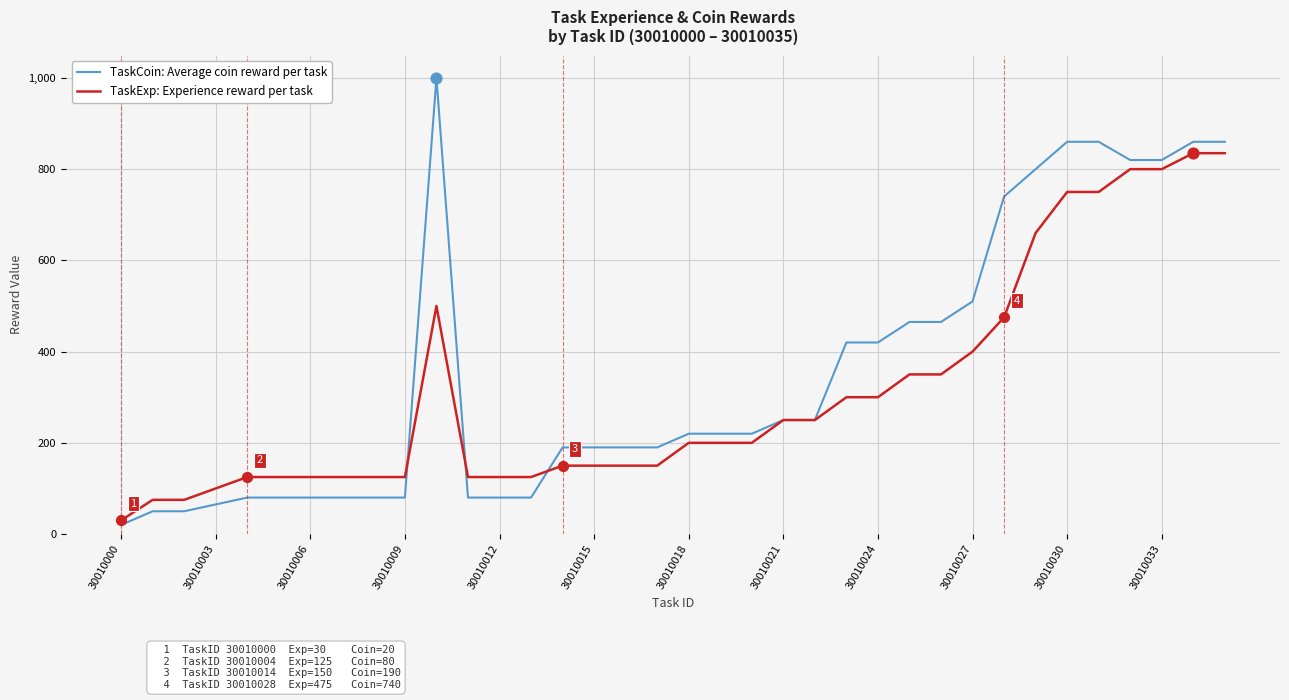

Which series has the widest spread of values?

TaskCoin: Average coin reward per task